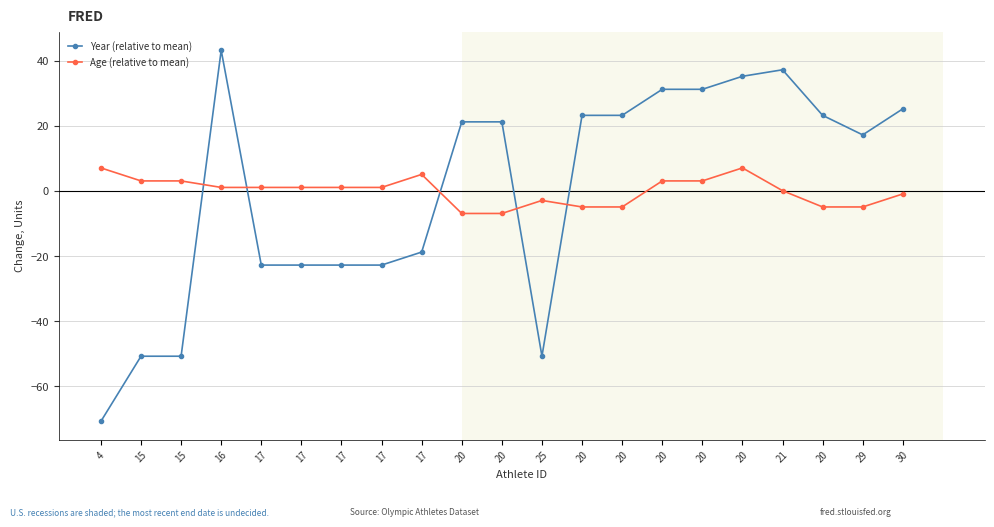

How many values in the Year (relative to mean) series exceed 21?

11